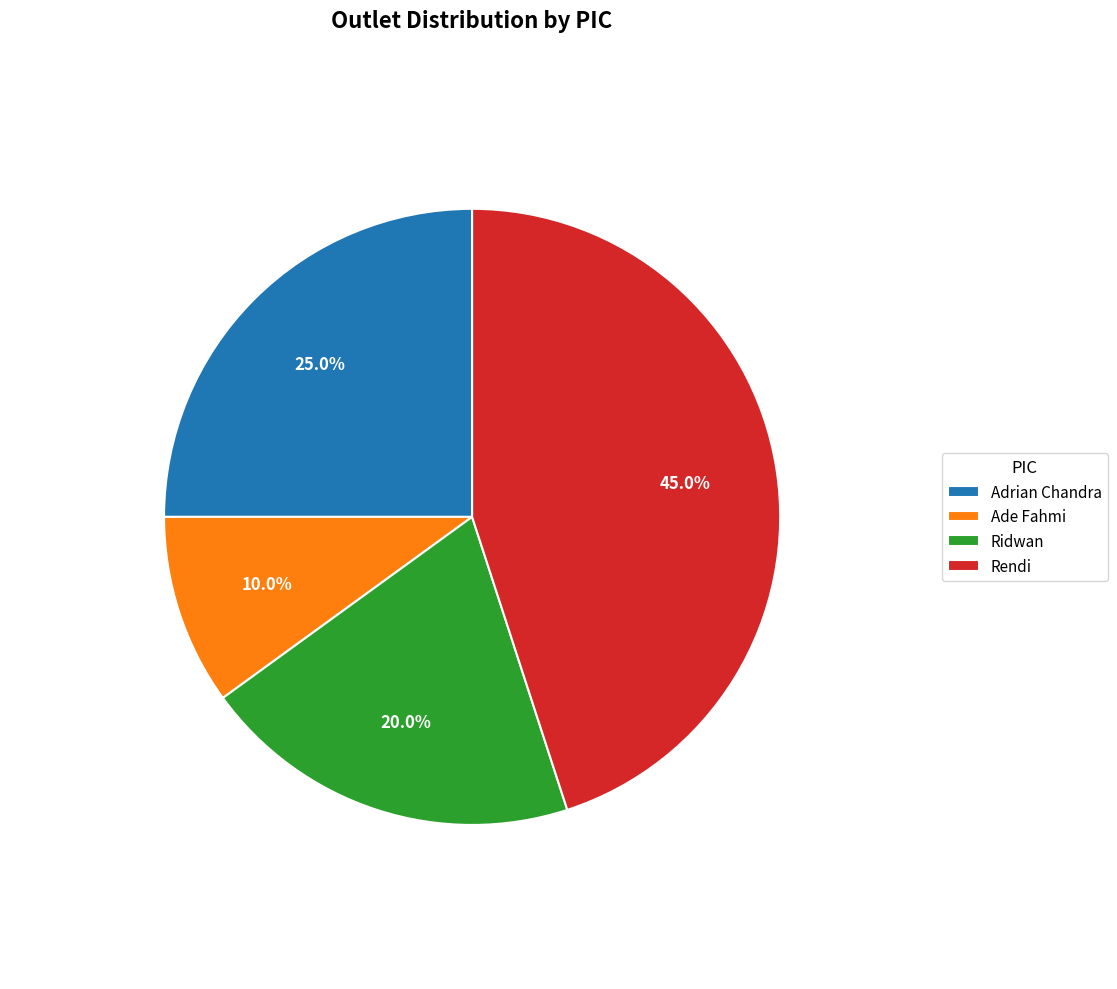

Is Adrian Chandra the majority of the pie?

No